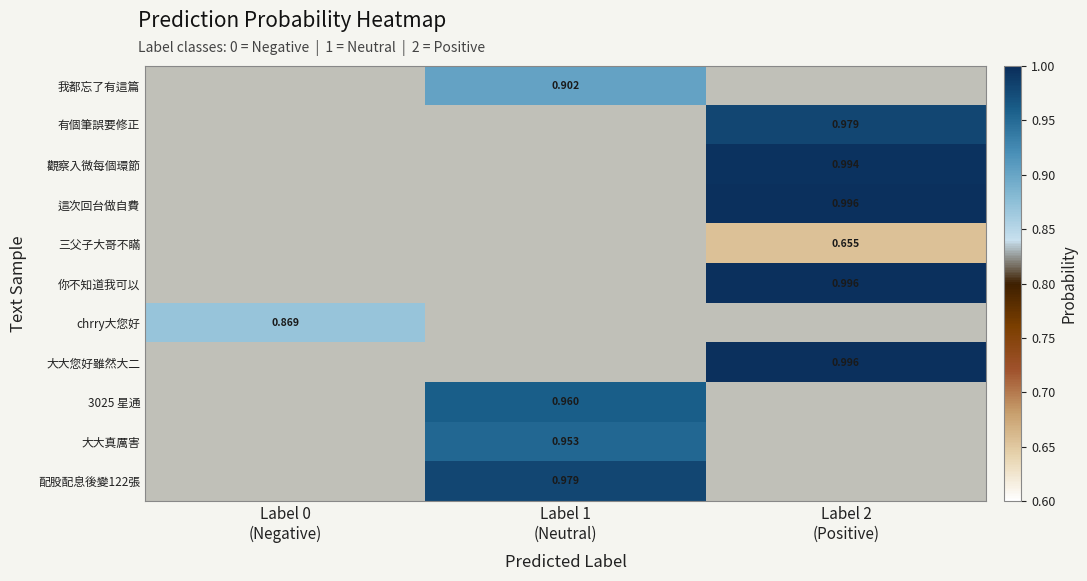

Between Label 0
(Negative) and Label 1
(Neutral), which is larger?

Label 1
(Neutral)